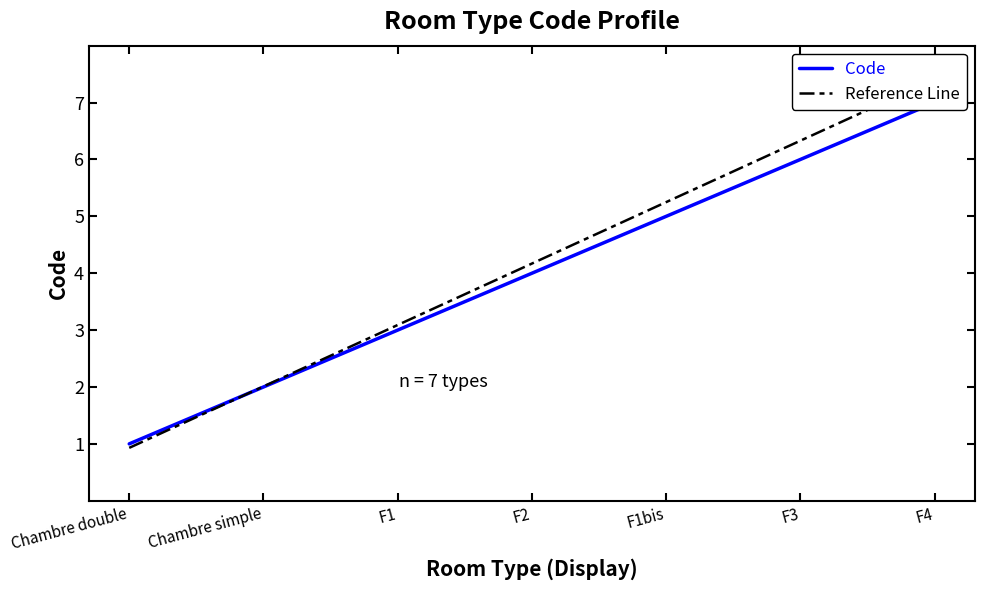

What is the greatest value displayed?

7.4